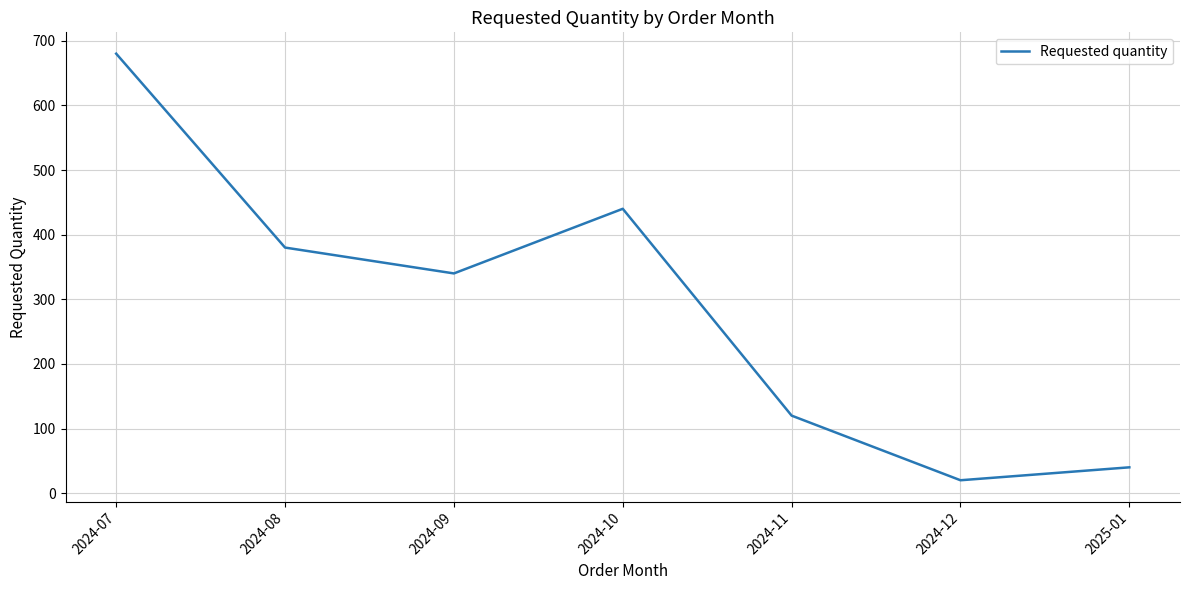

Which has a higher value, 2024-07 or 2025-01?

2024-07